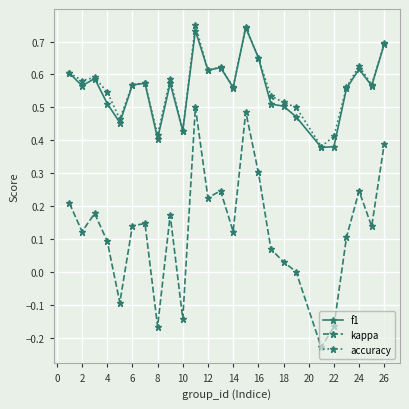

Which series has the largest range (max minus min)?

kappa